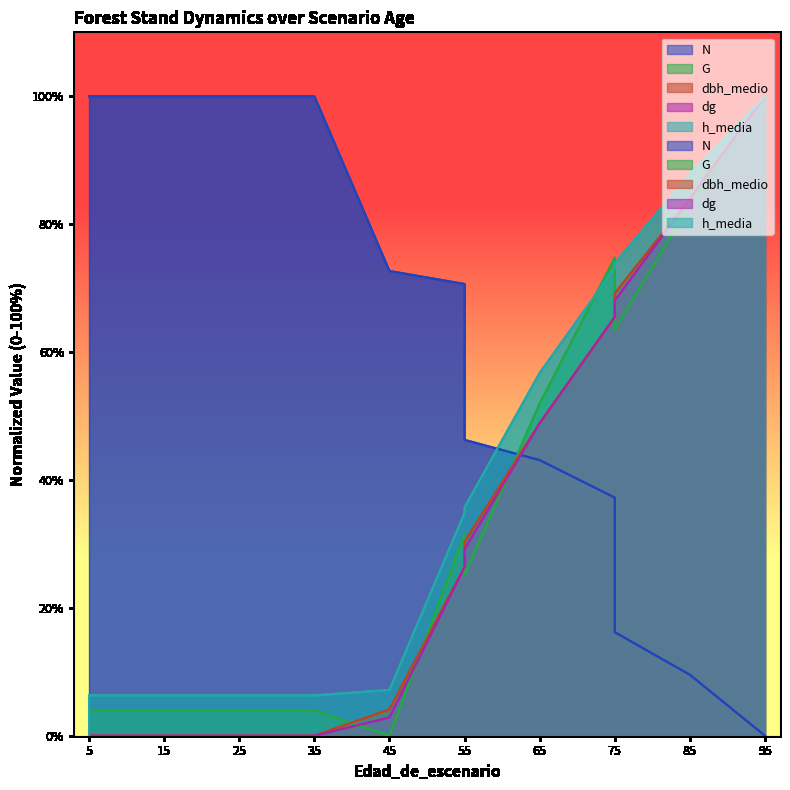

Rank the series by their maximum value, from highest to lowest.

N, G, dbh_medio, dg, h_media